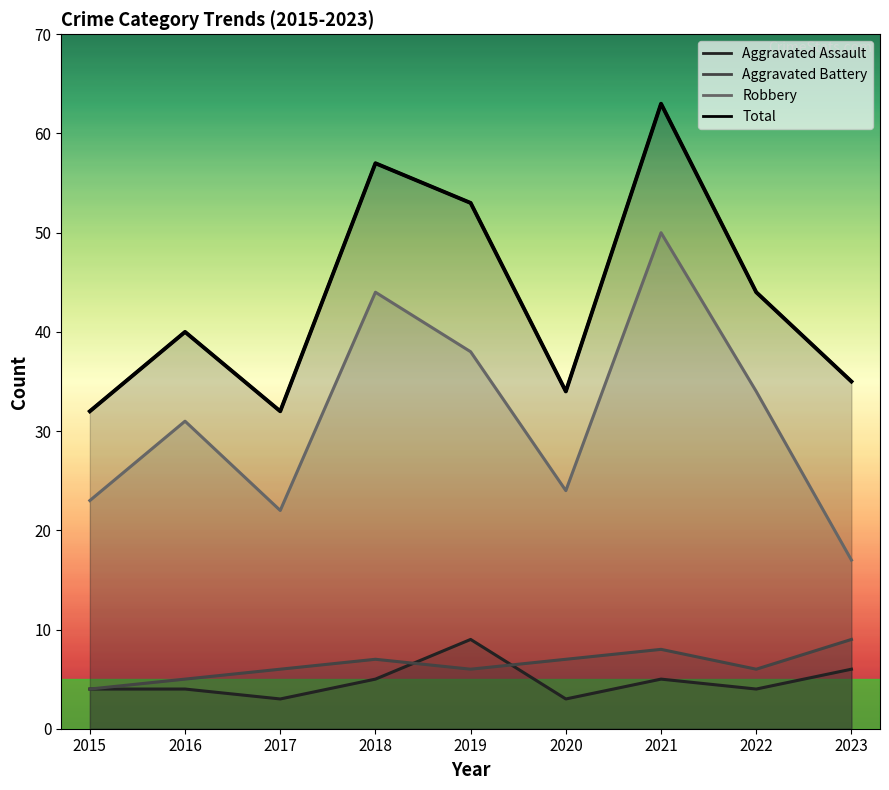

At which category does the data reach its first local valley?

2017